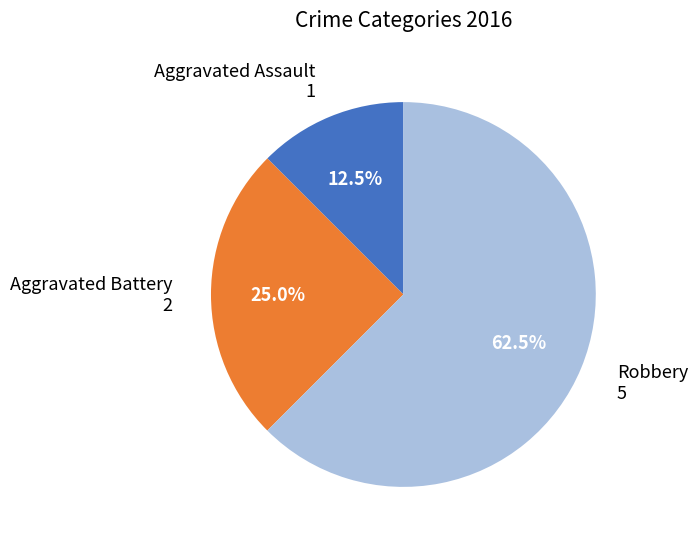

Does any single category account for the majority?

Yes